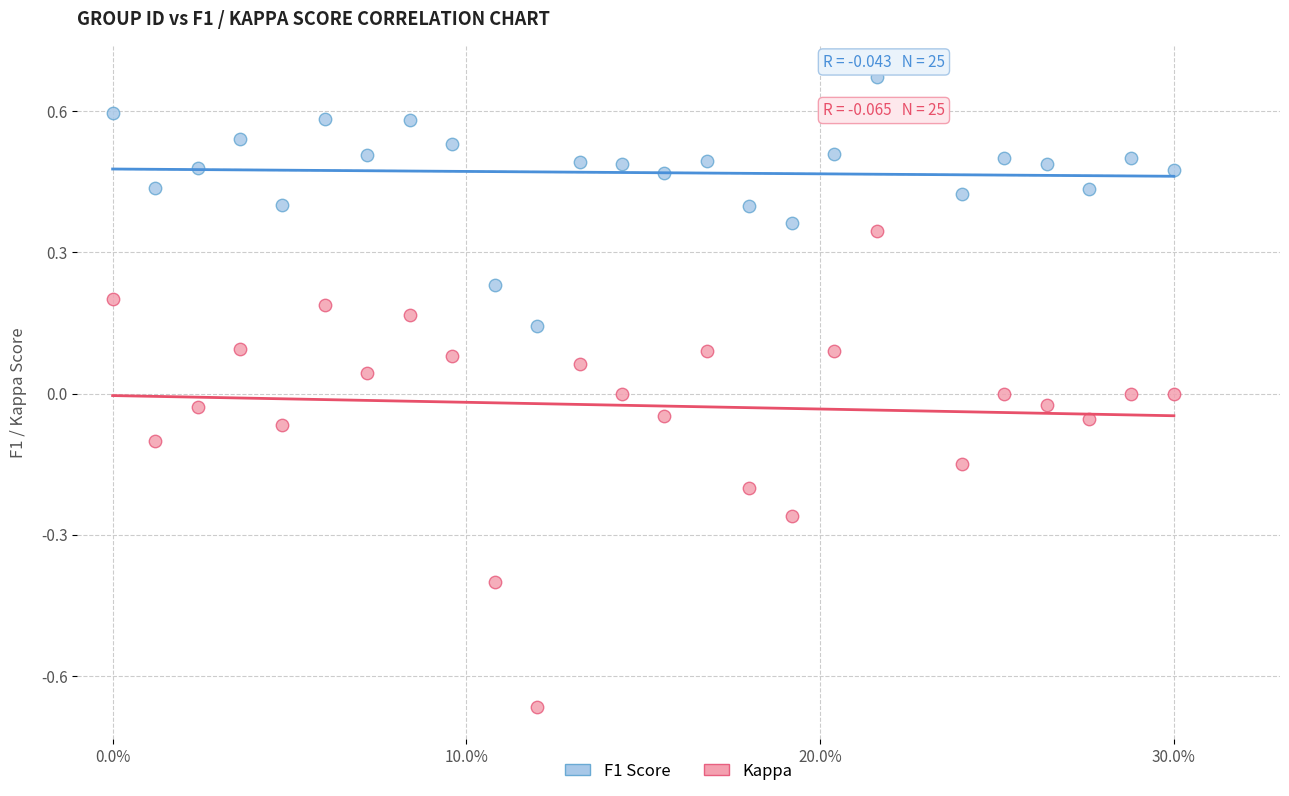

What are all the series names shown in the legend?

F1 Score, Kappa